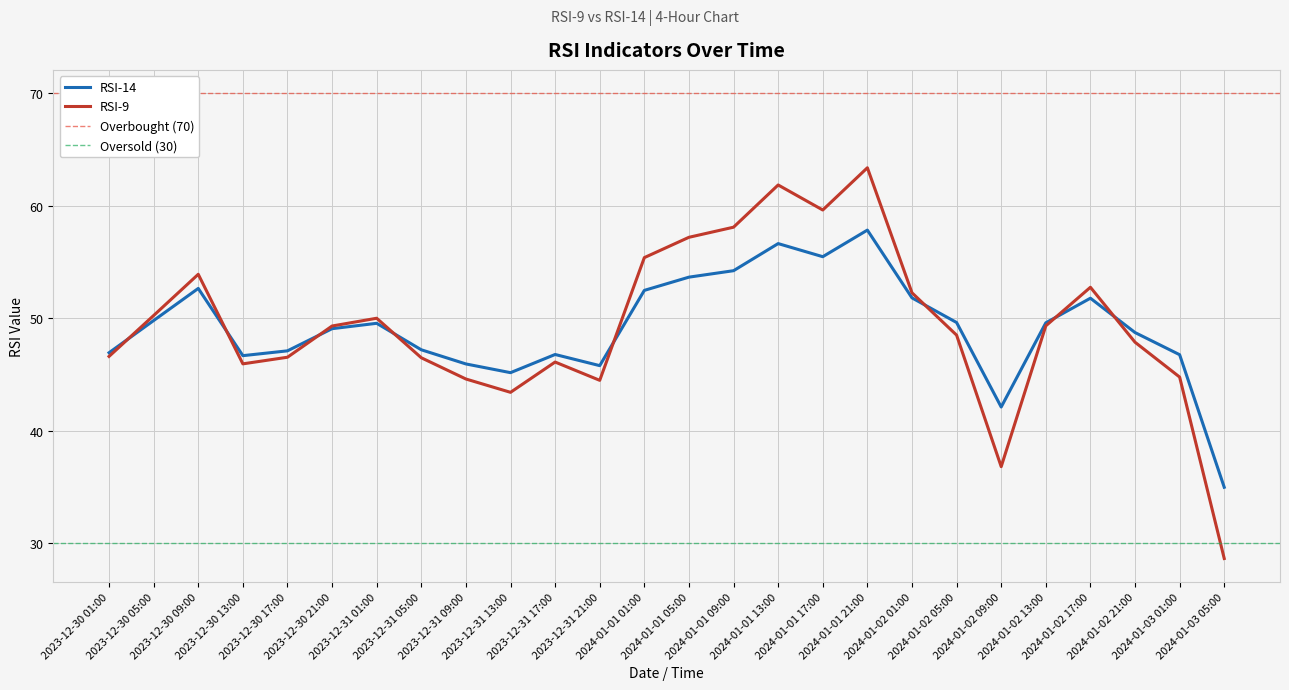

Reading left to right, list all the values displayed in this chart.

rsi_14: 46.9	49.8	52.7	46.7	47.1	49.1	49.6	47.2	45.9	45.2	46.8	45.8	52.5	53.7	54.2	56.6	55.5	57.8	51.8	49.6	42.1	49.6	51.8	48.7	46.8	35.0
rsi_9: 46.6	50.2	53.9	46.0	46.5	49.3	50.0	46.5	44.6	43.4	46.1	44.5	55.4	57.2	58.1	61.8	59.6	63.4	52.3	48.5	36.8	49.3	52.8	47.9	44.8	28.7